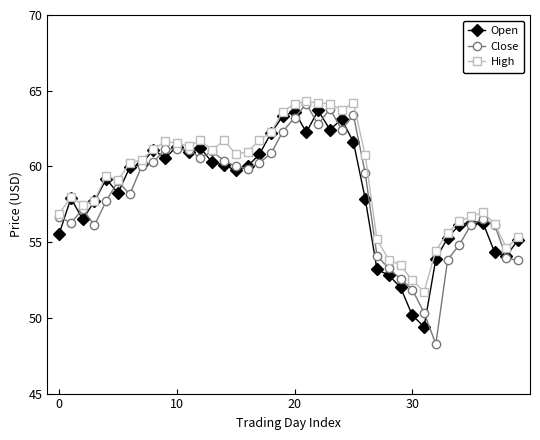

What is the difference between the second highest and minimum values in the Open series?

14.2